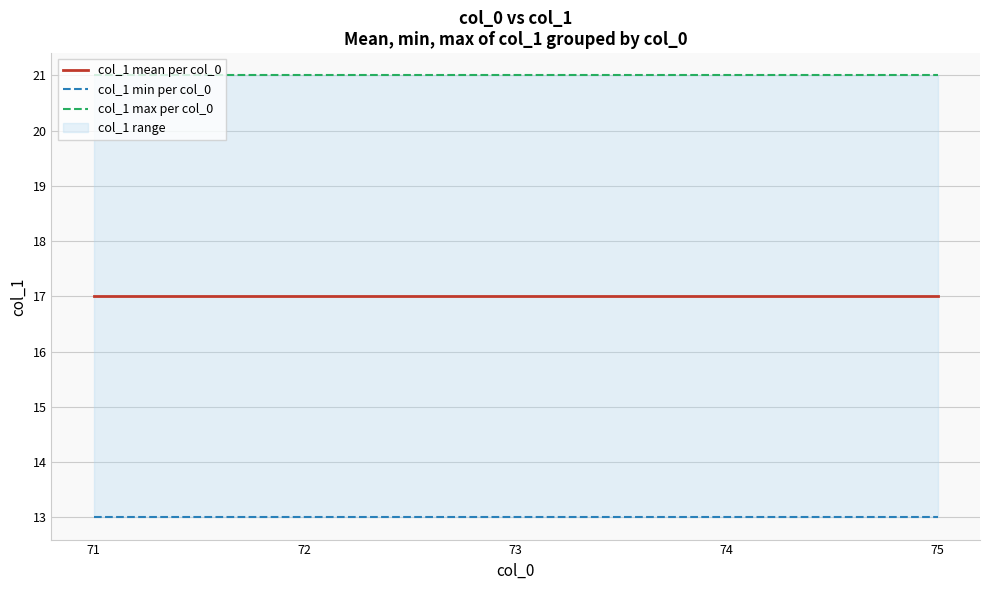

Reading left to right, what are all the values shown in this chart?

col_1 mean per col_0: 17	17	17	17	17
col_1 min per col_0: 13	13	13	13	13
col_1 max per col_0: 21	21	21	21	21